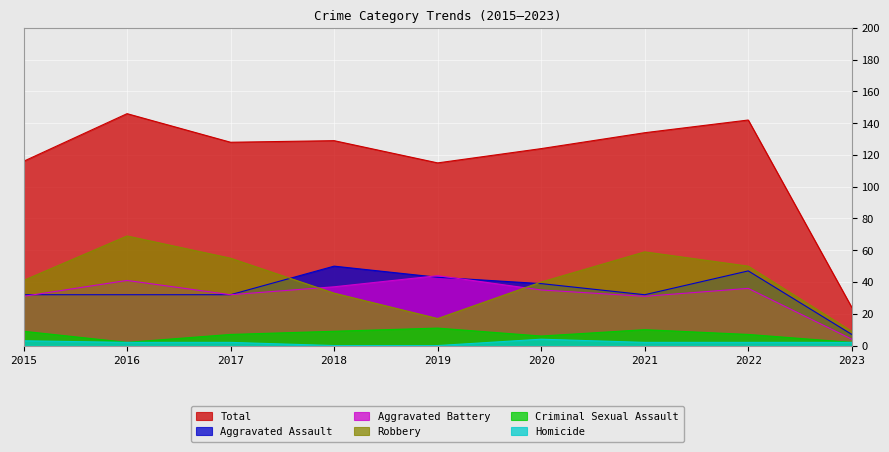

What is the average value of the Aggravated Battery series?

32